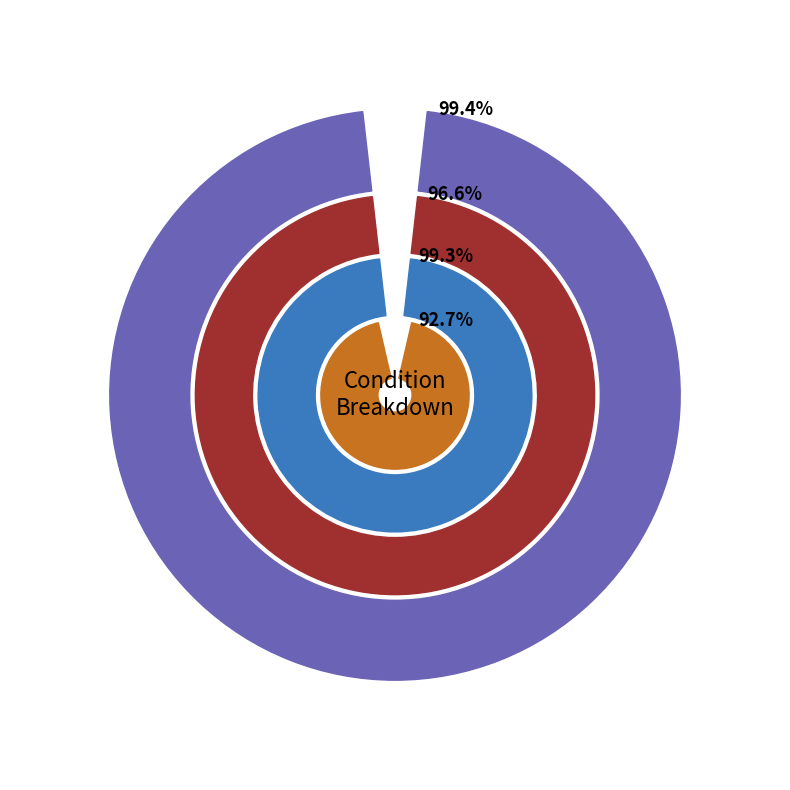

Combined, do <1 month and 24-59 months account for over 50%?

No